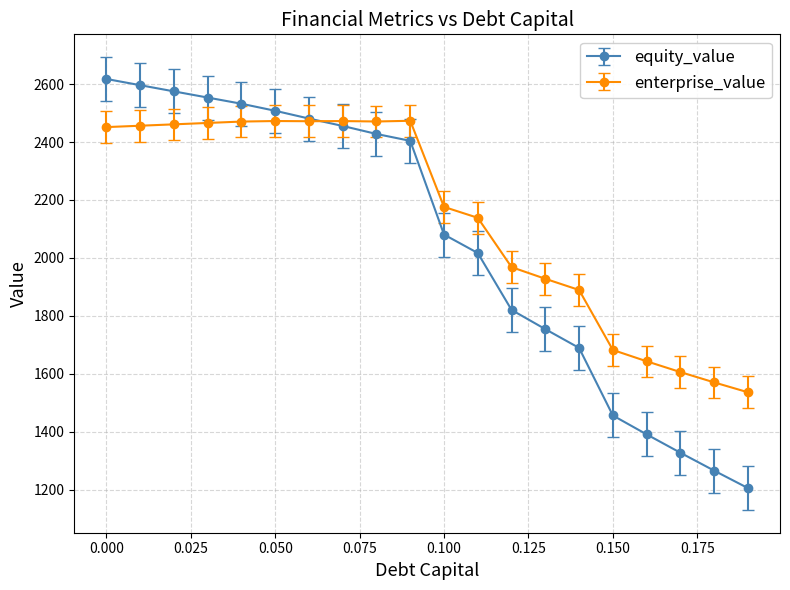

What is the maximum value for enterprise_value?

2473.3